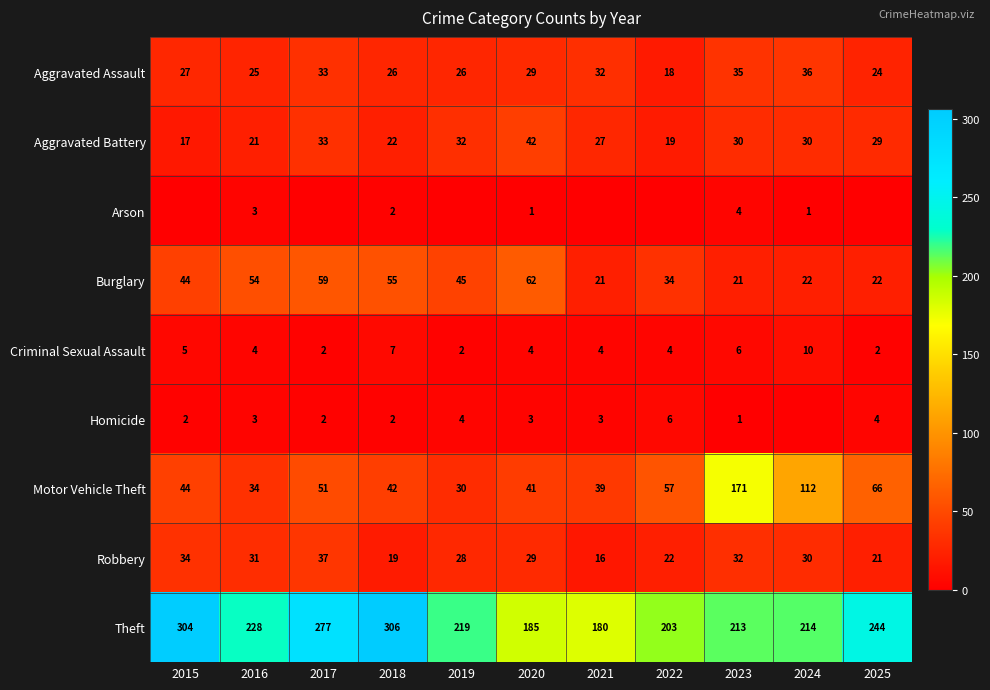

What is the total value across all series at 2018?

481